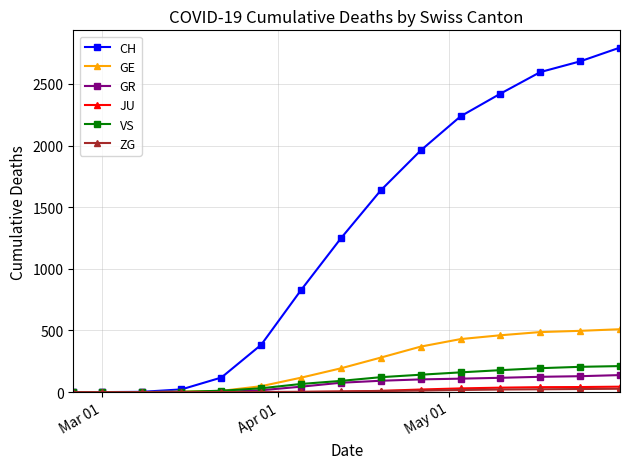

What is the maximum value for CH?

2795